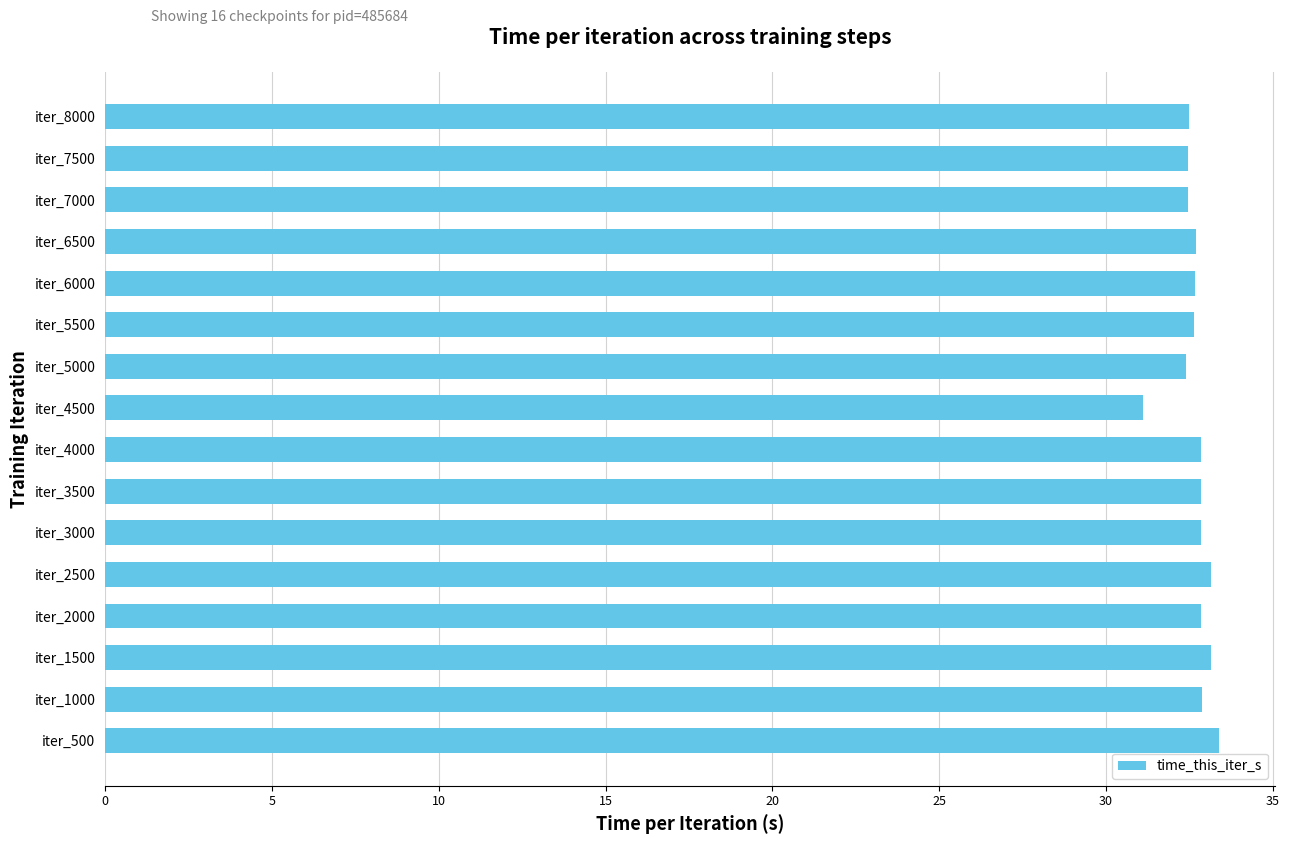

What is the ratio of the value at iter_2000 to the value at iter_6500?

1.0